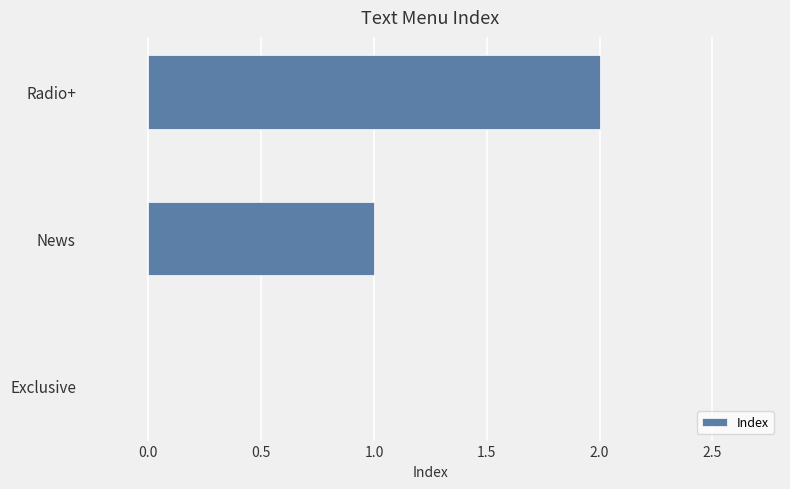

What is the change in value from Exclusive to Radio+?

+2